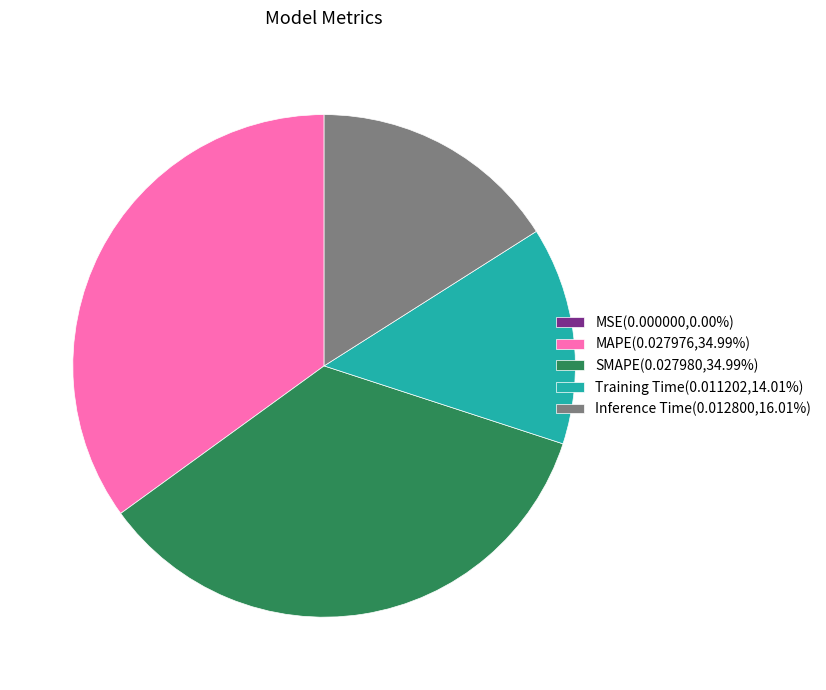

Does MAPE(0.027976,34.99%) account for over 50% of the chart?

No